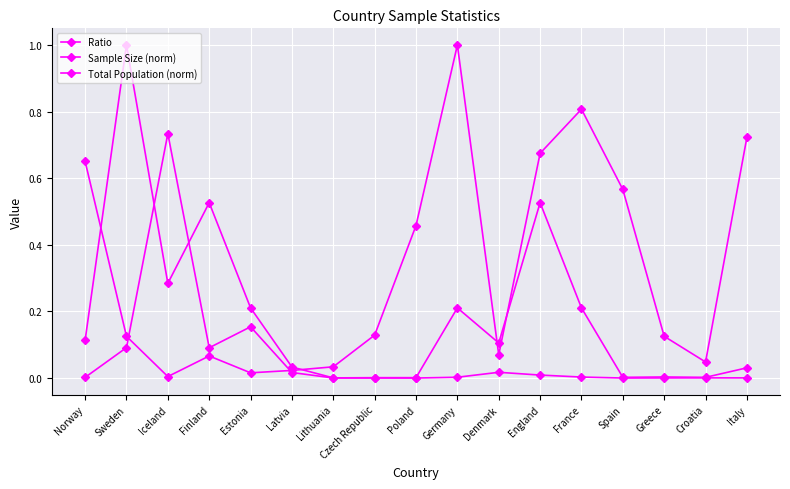

How many lines are shown in the chart?

3